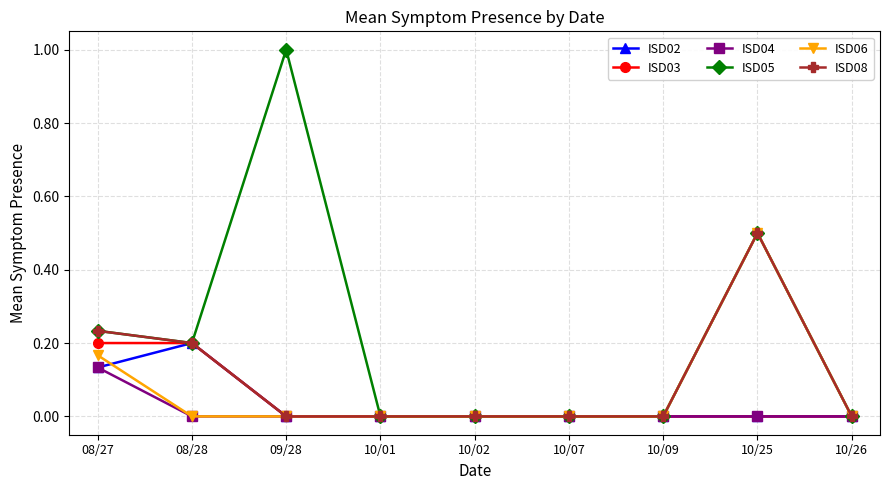

What position from the left is 10/07?

6